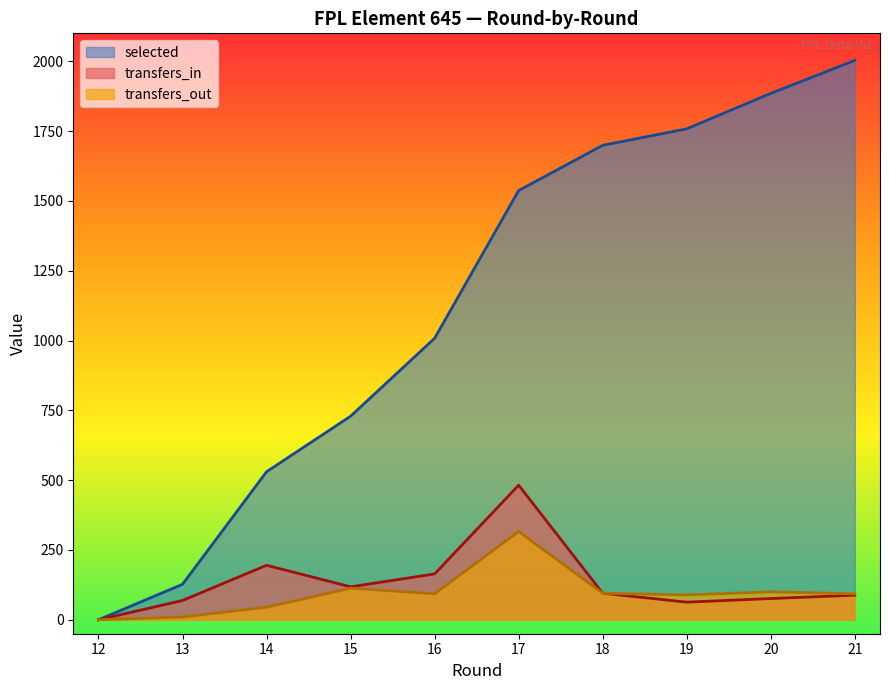

Count the number of categories in the chart.

10